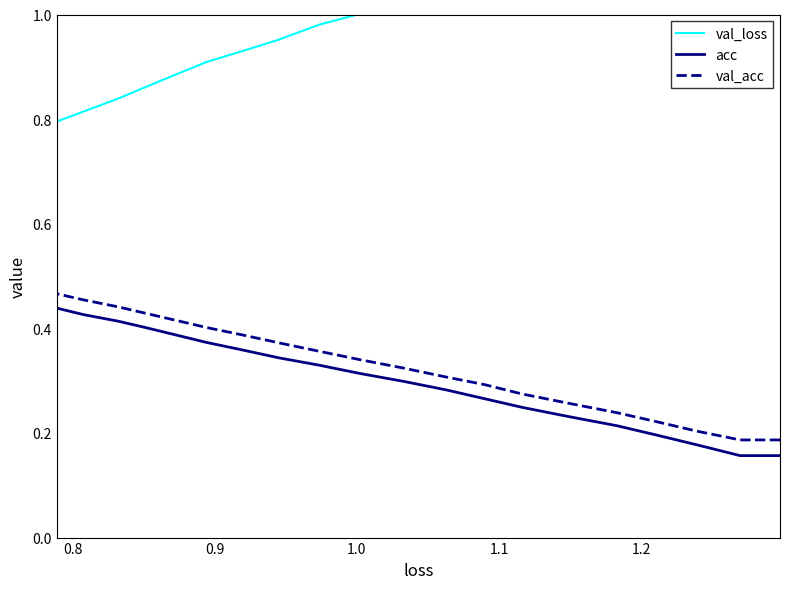

Which series has the largest total across all categories?

val_loss